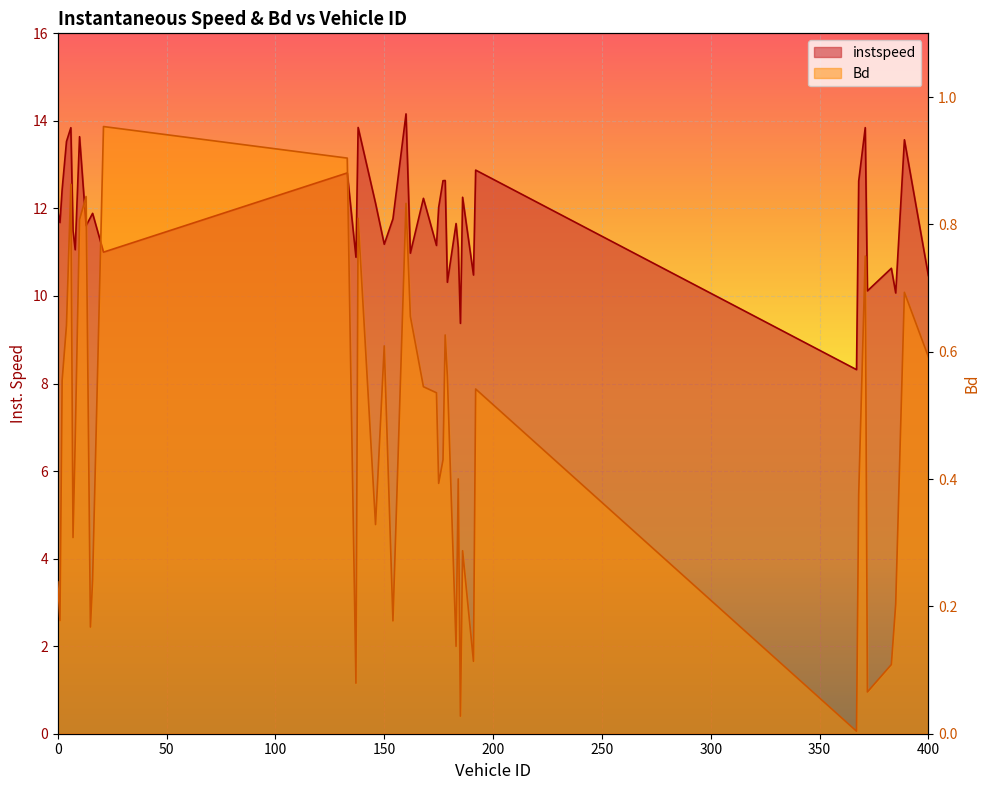

The value of instspeed at 383.0 is 10.6. True or false?

True